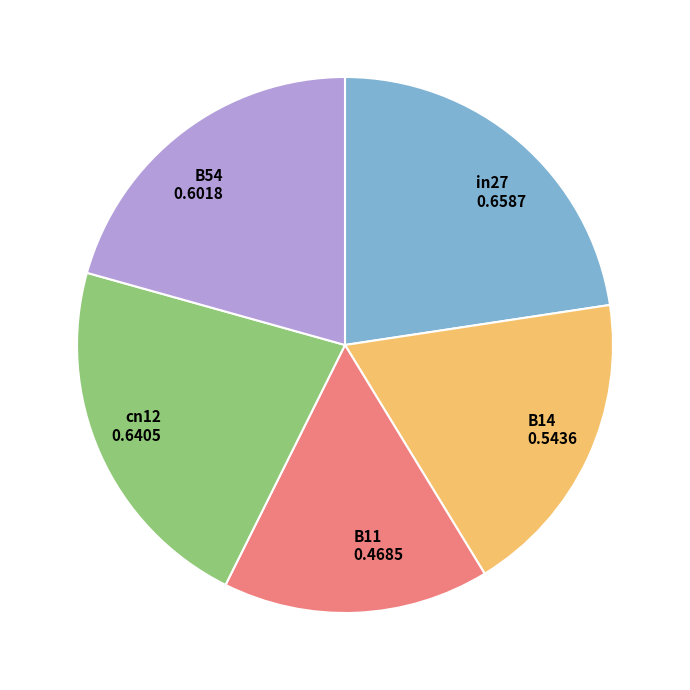

Count the number of slices in the pie.

5